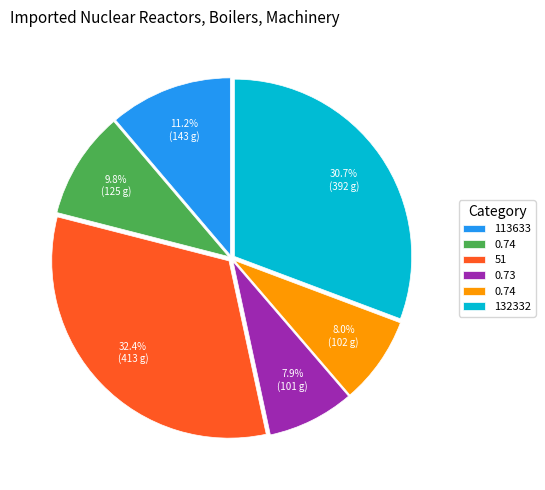

Is there a majority slice in this chart?

No